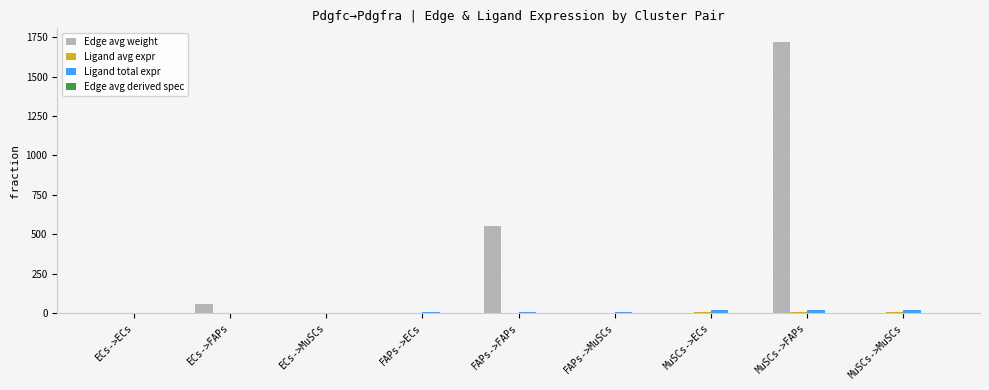

What is the greatest value displayed?

1719.6